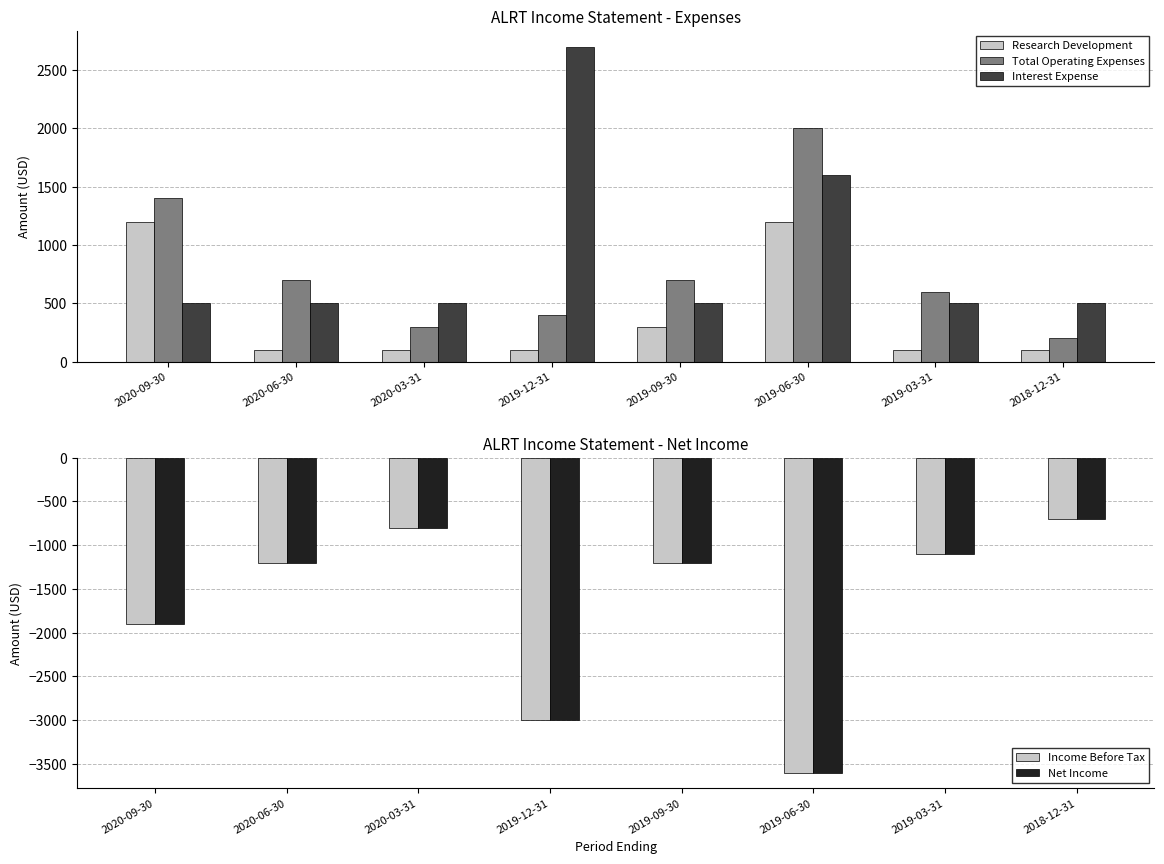

What is the value of the Net Income bar at the 8th from the left?

-700